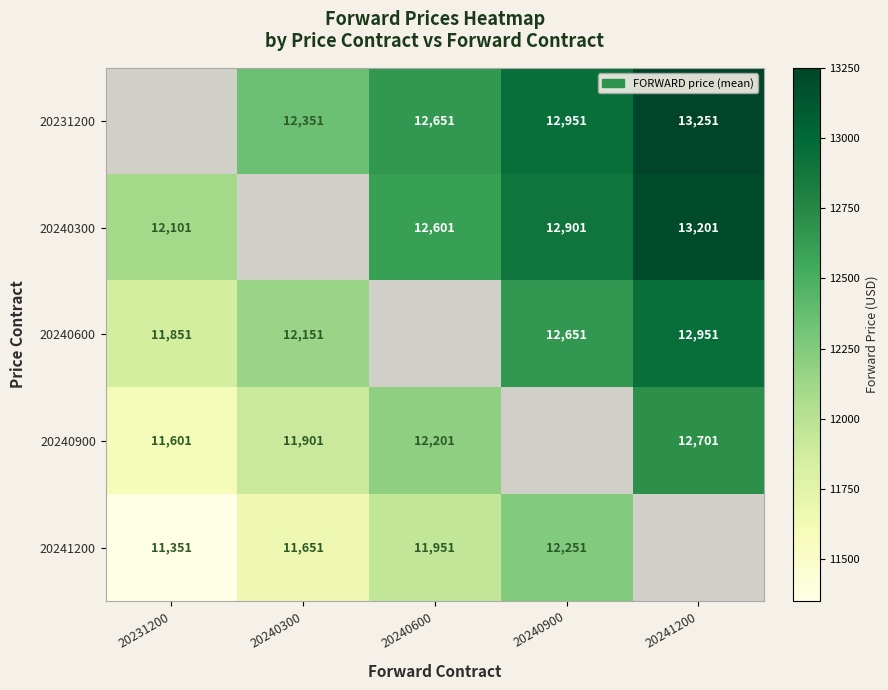

Is the value of 20240900 at 20240300 greater than the value of 20231200 at 20240900?

No